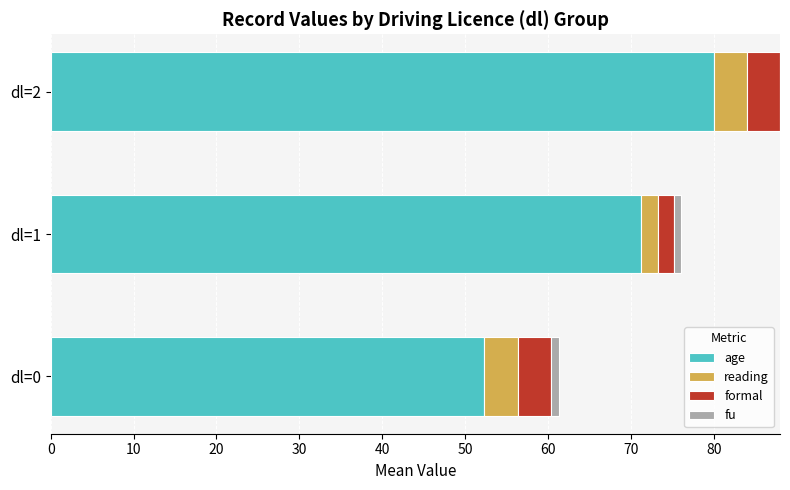

Count the number of categories in the chart.

3